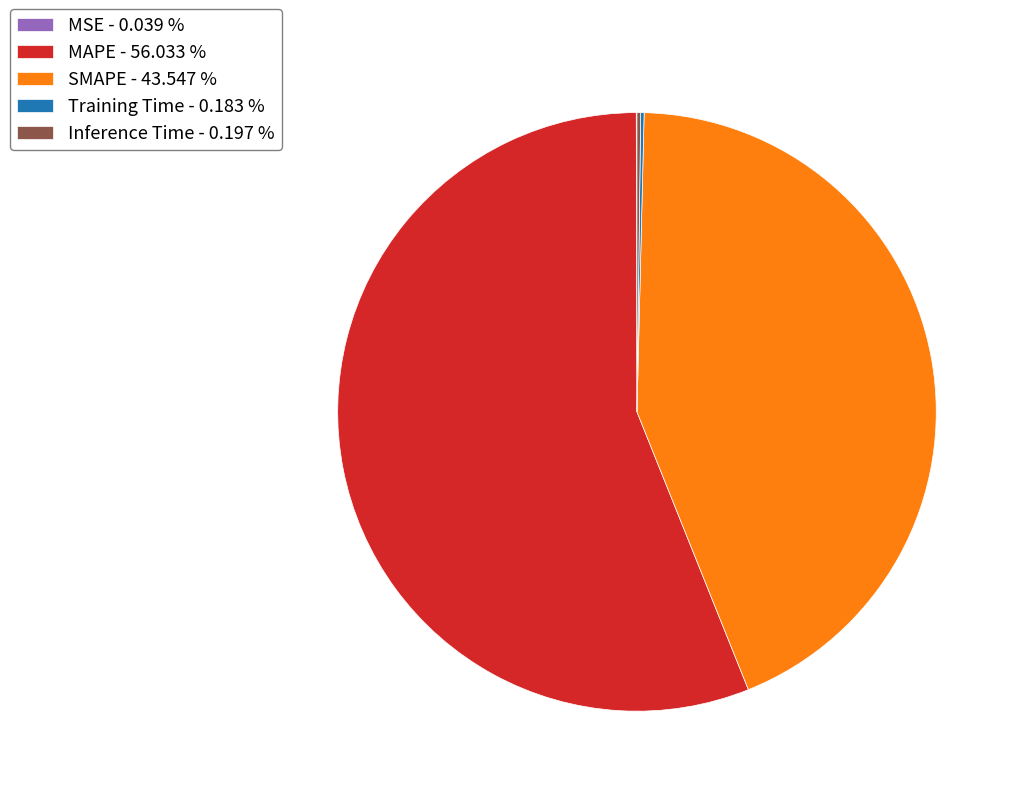

Which has a higher value, SMAPE - 43.547 % or MAPE - 56.033 %?

MAPE - 56.033 %